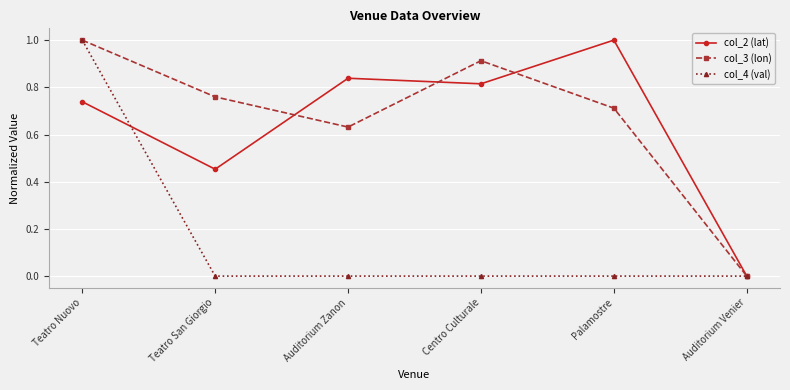

What is the difference between the highest and lowest values at Palamostre?

1.0